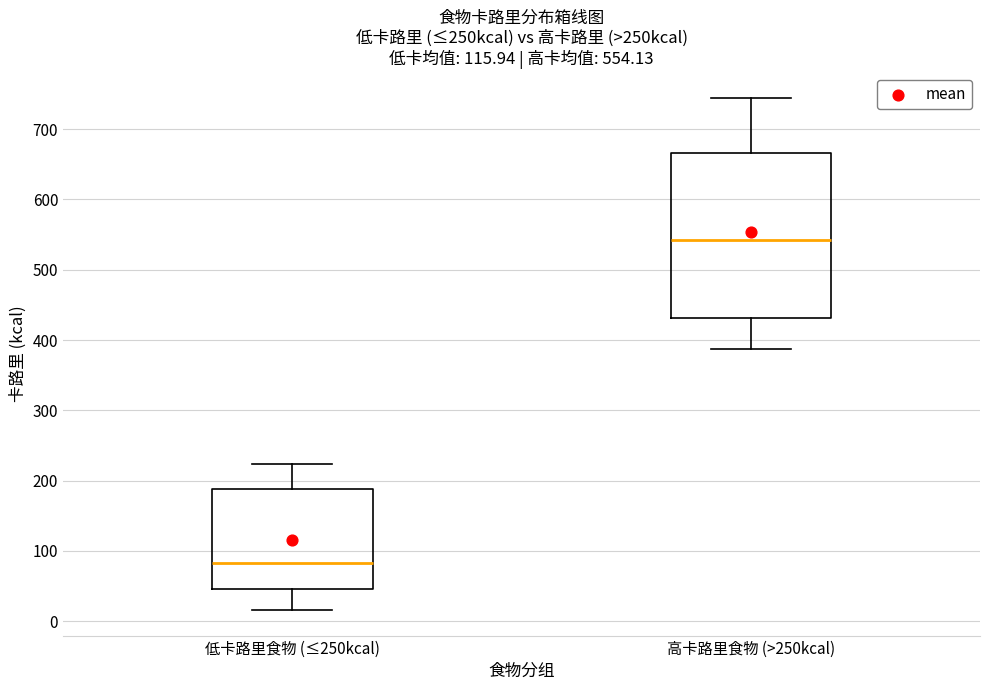

Which box's median line is the highest?

高卡路里食物 (>250kcal)